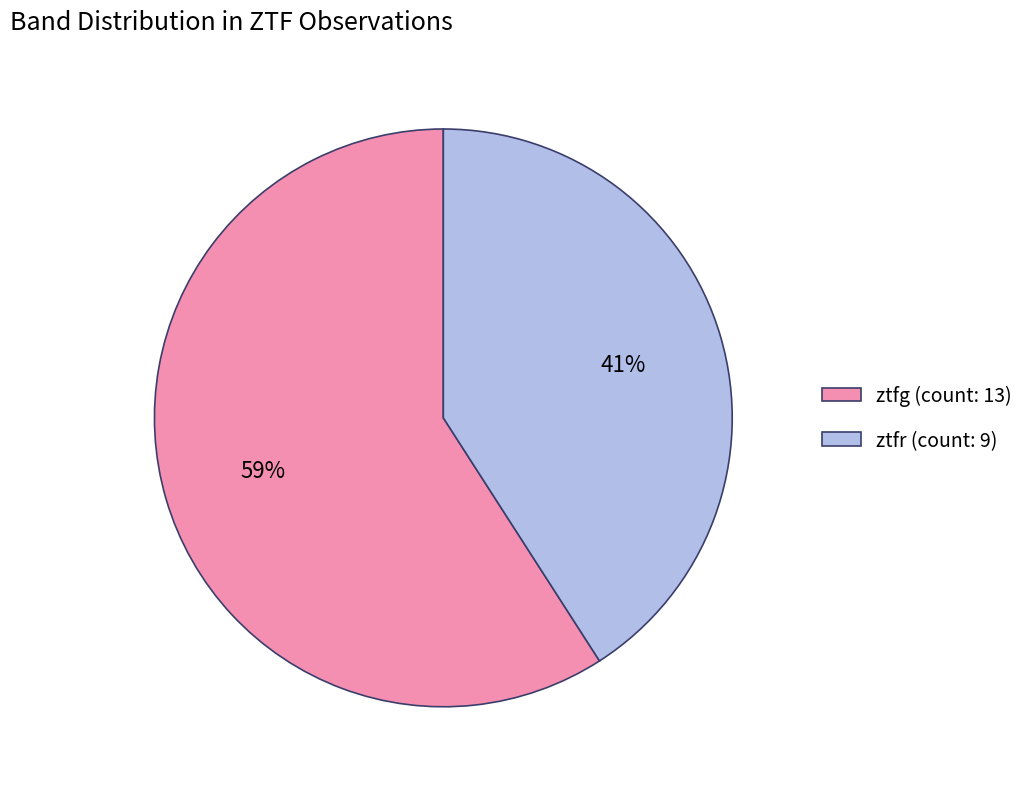

Does ztfr account for over 50% of the chart?

No